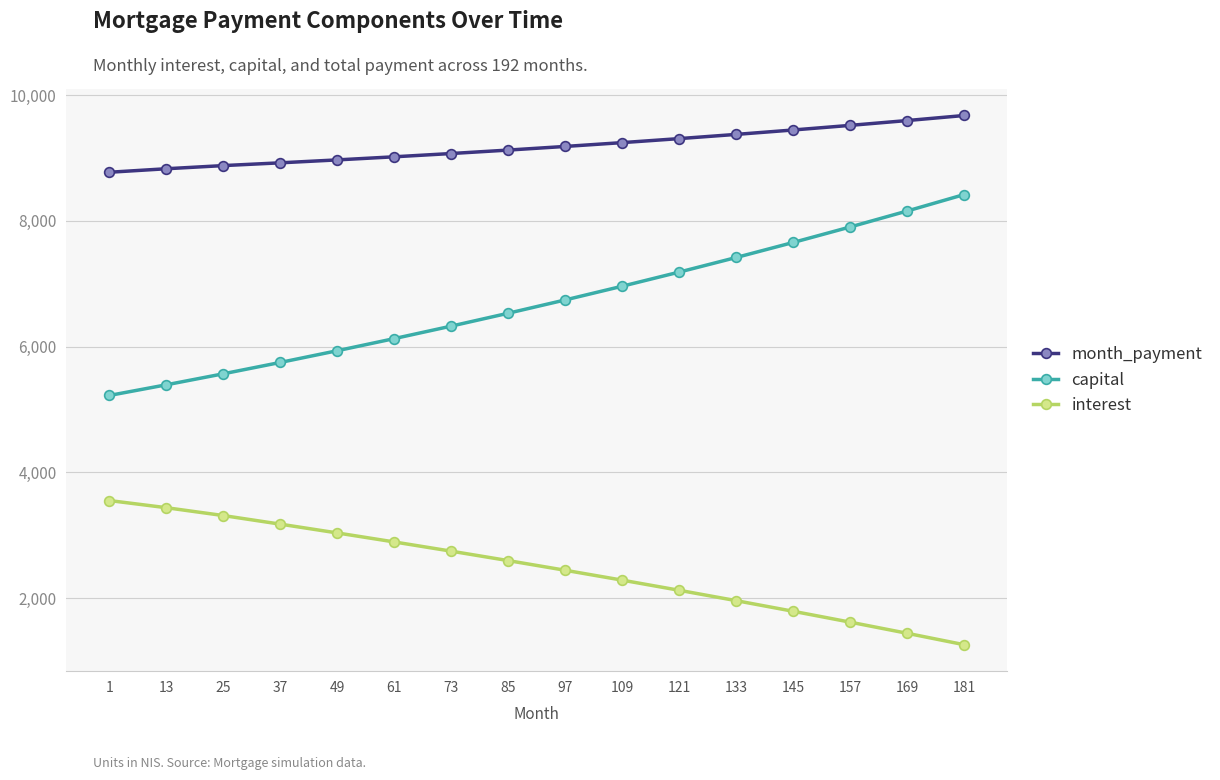

How many distinct data groups are displayed?

3